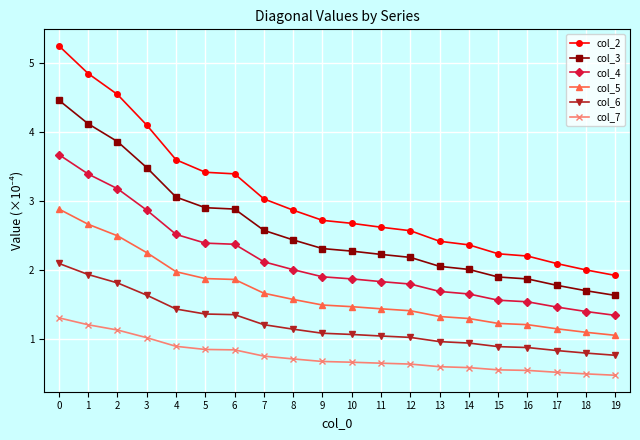

Rank the series by their average value, from lowest to highest.

col_7, col_6, col_5, col_4, col_3, col_2